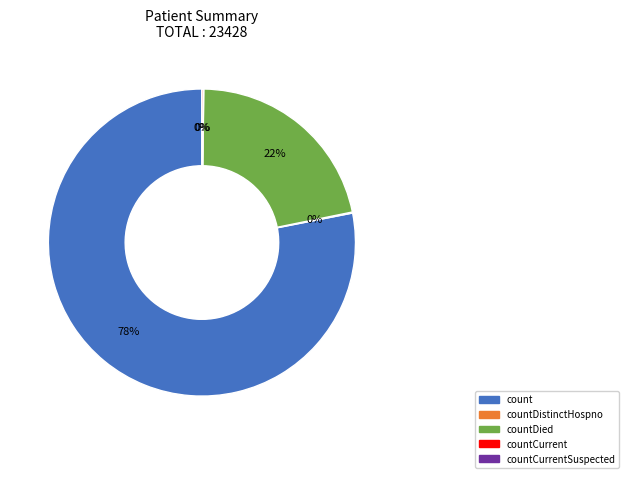

Is there a majority slice in this chart?

Yes